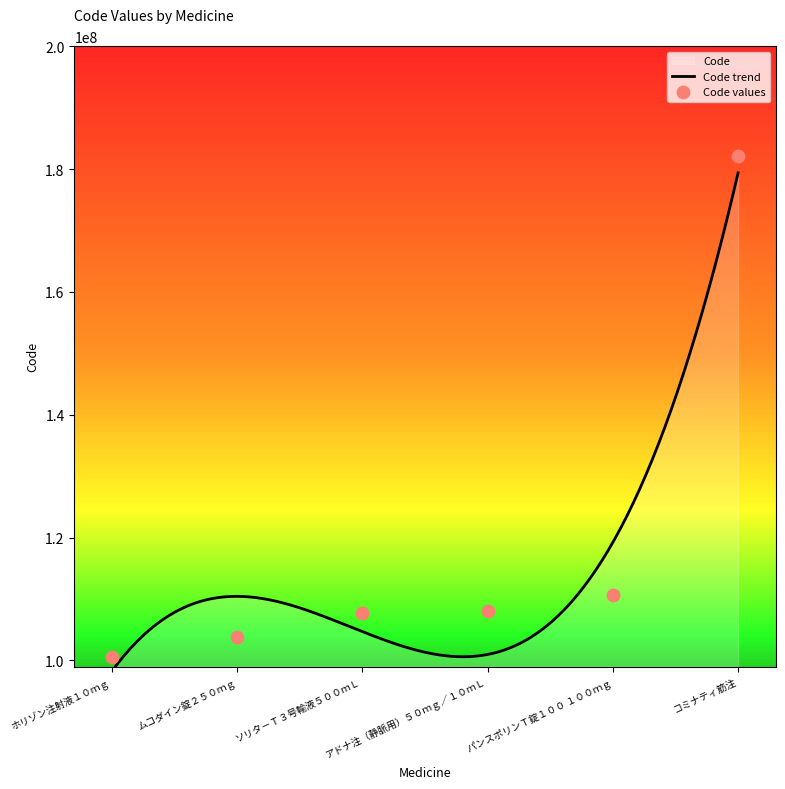

Between ムコダイン錠２５０ｍｇ and ホリゾン注射液１０ｍｇ, which is larger?

ムコダイン錠２５０ｍｇ